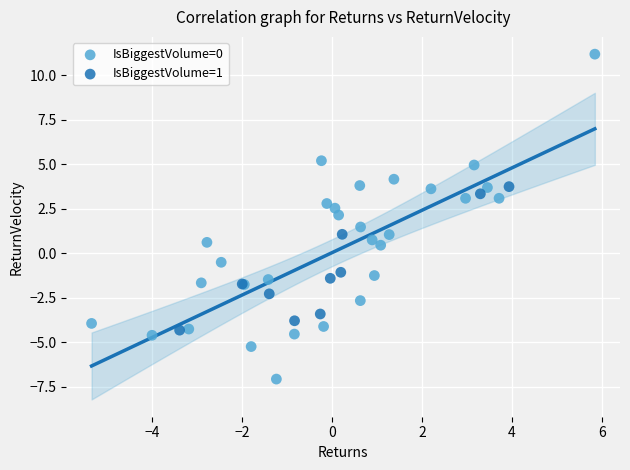

Which series contains the highest Y value?

IsBiggestVolume=0